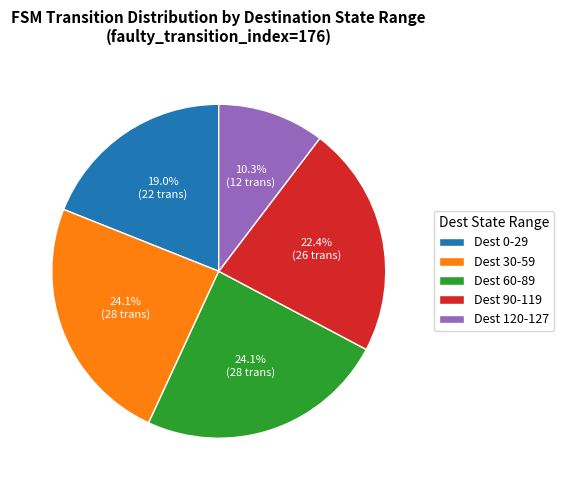

How many segments does this pie chart have?

5